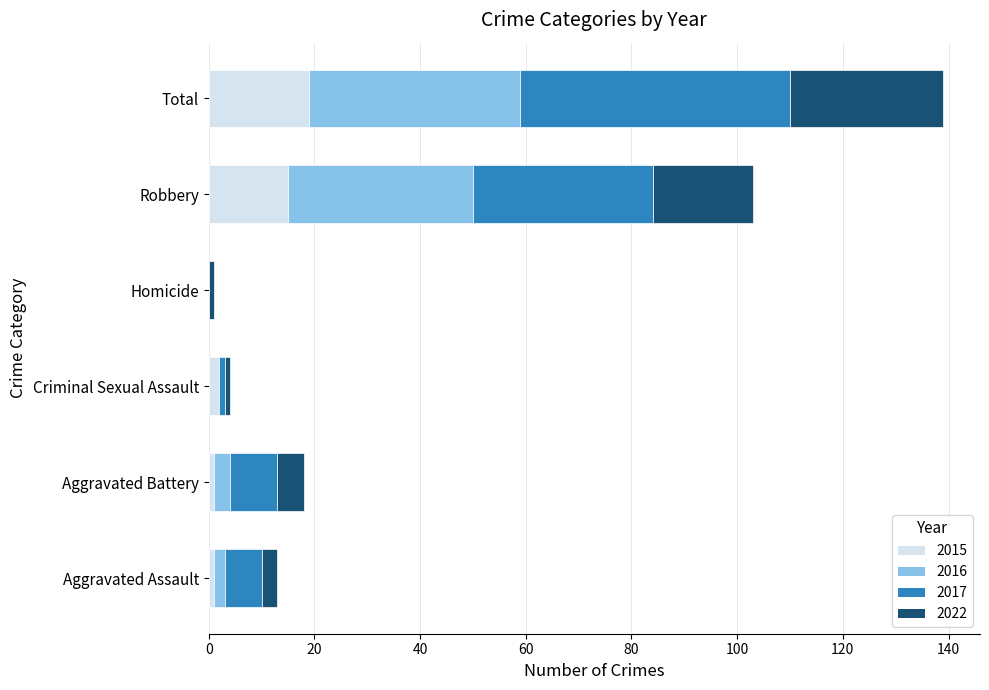

How many series are shown in this chart?

4